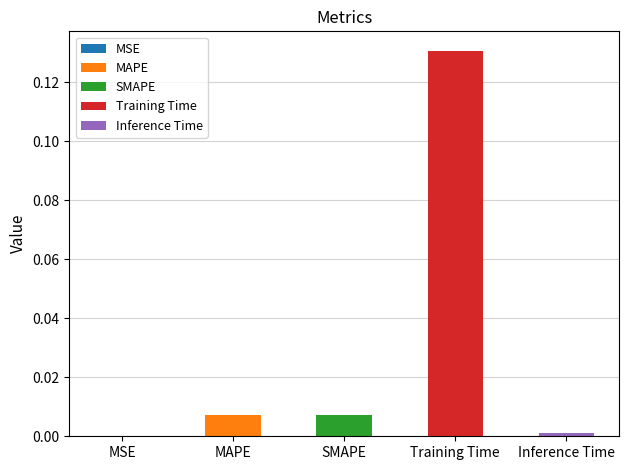

What is the change in value from MSE to Training Time?

+0.1